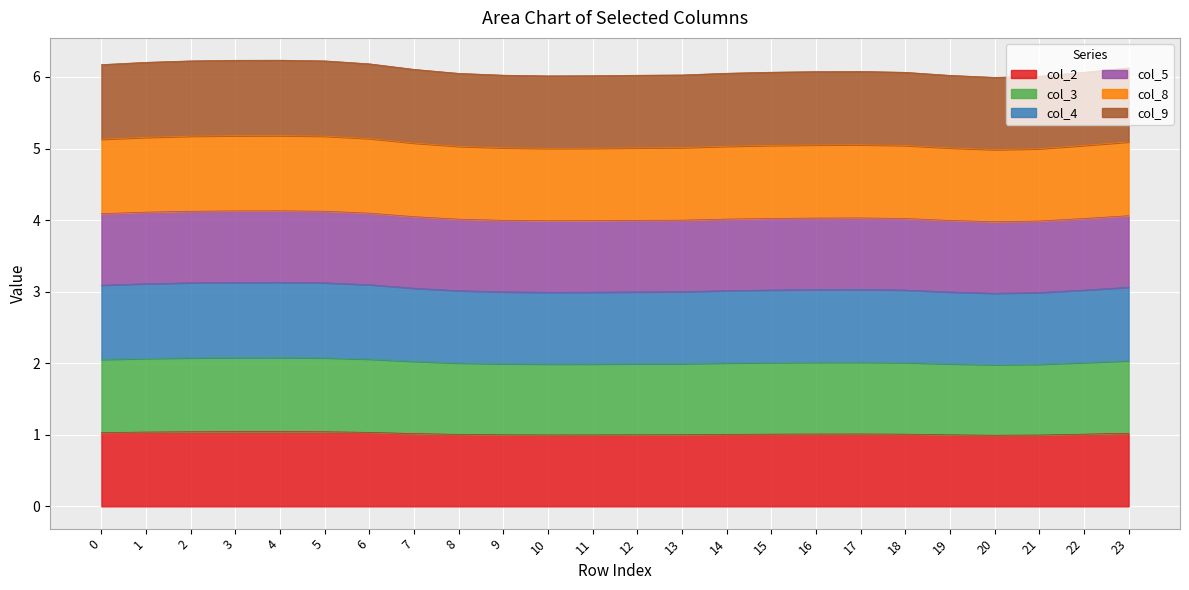

Which category has the lowest value in the col_4 series?

20